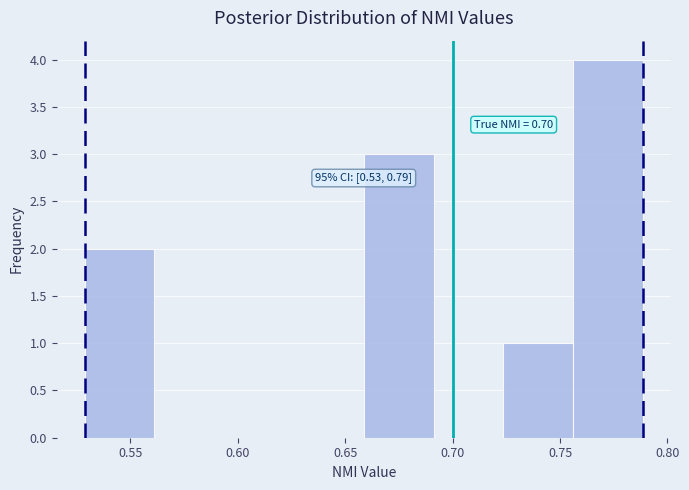

Which range on the x-axis has the tallest bar?

0.755 to 0.790